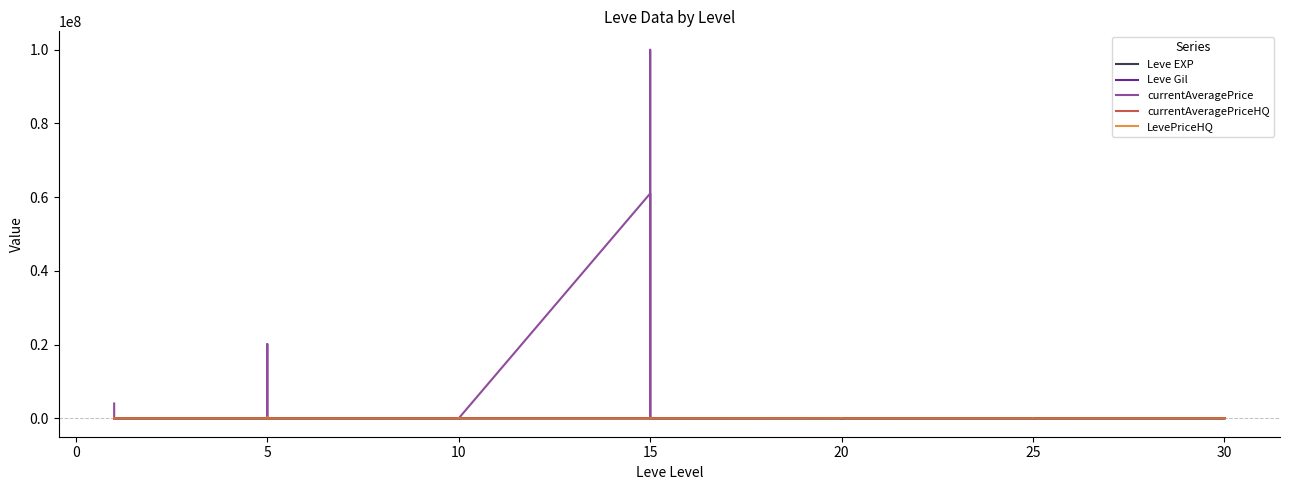

What is the label of the 11th point from the left?

5